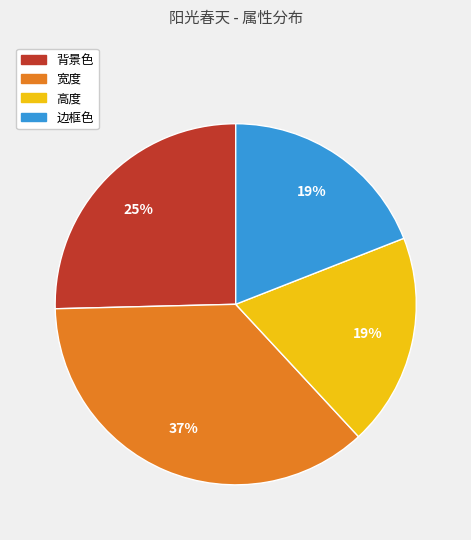

Does any single category account for the majority?

No